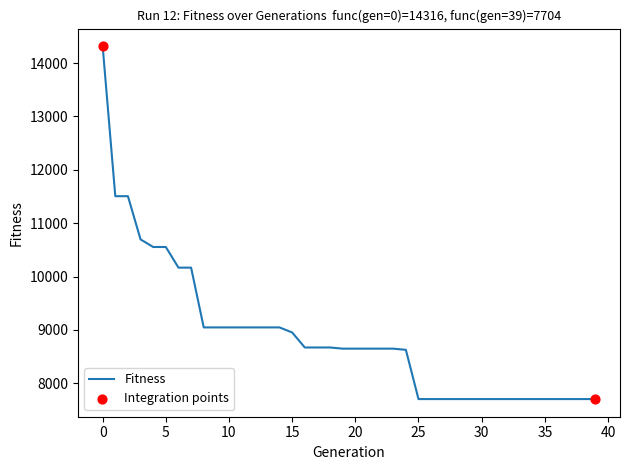

What is the smallest value displayed?

7704